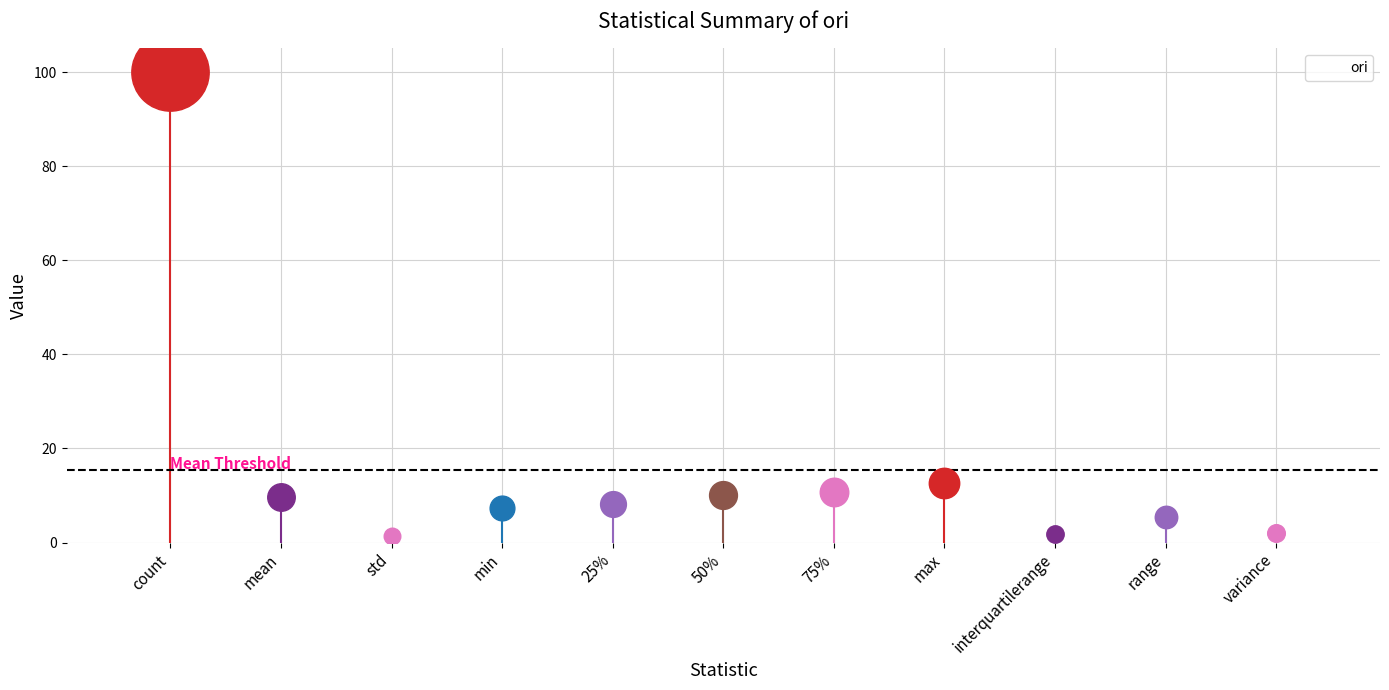

Approximately how many times larger is the value at std compared to variance?

0.7